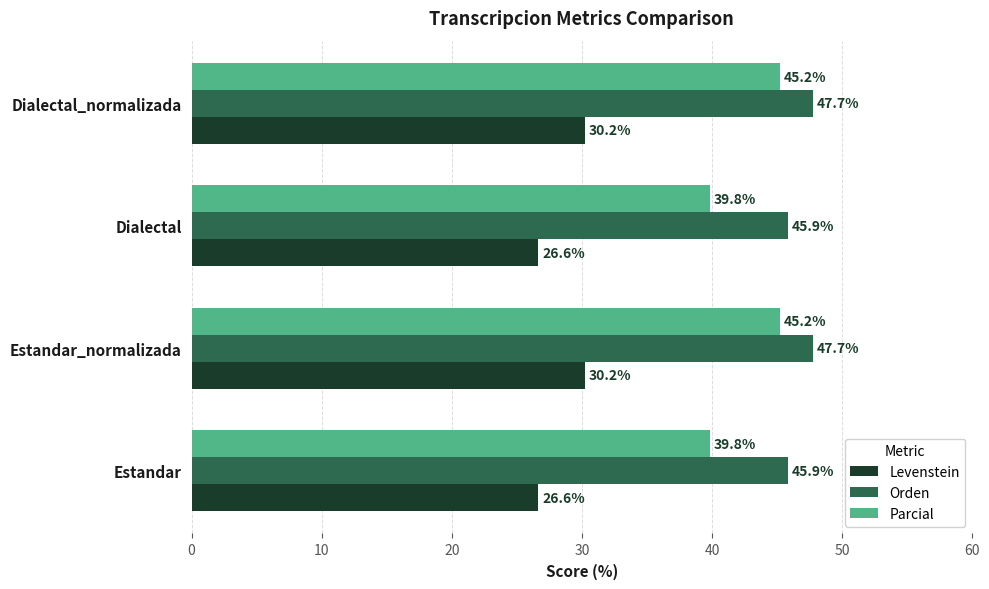

Which series has the largest range (max minus min)?

Parcial